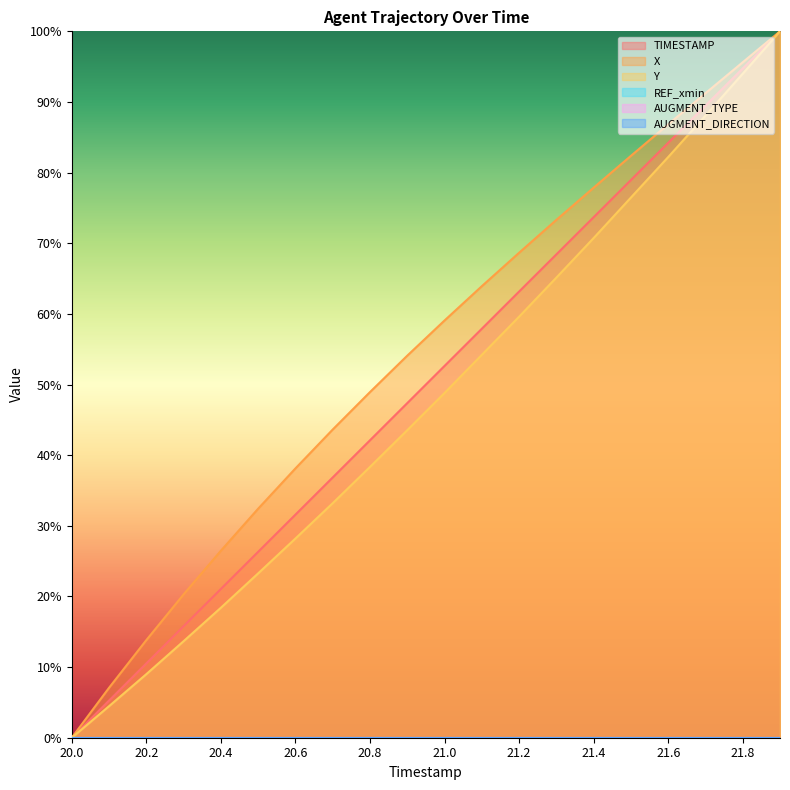

Reading left to right, transcribe all the data shown in this chart.

TIMESTAMP: 0.0	5.3	10.5	15.8	21.1	26.3	31.6	36.8	42.1	47.4	52.6	57.9	63.2	68.4	73.7	78.9	84.2	89.5	94.7	100.0
X: 0.0	7.1	13.8	20.3	26.5	32.4	38.1	43.6	48.9	54.1	59.1	63.9	68.7	73.3	77.9	82.4	86.8	91.2	95.6	100.0
Y: 0.0	4.5	9.0	13.7	18.4	23.3	28.2	33.2	38.3	43.5	48.8	54.2	59.6	65.1	70.7	76.5	82.2	88.1	94.0	100.0